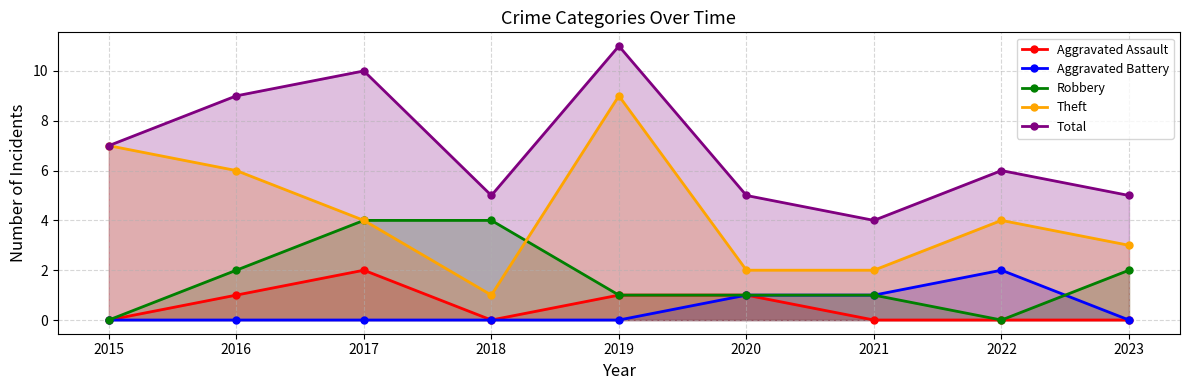

True or false: Theft and Aggravated Assault intersect in this chart.

False